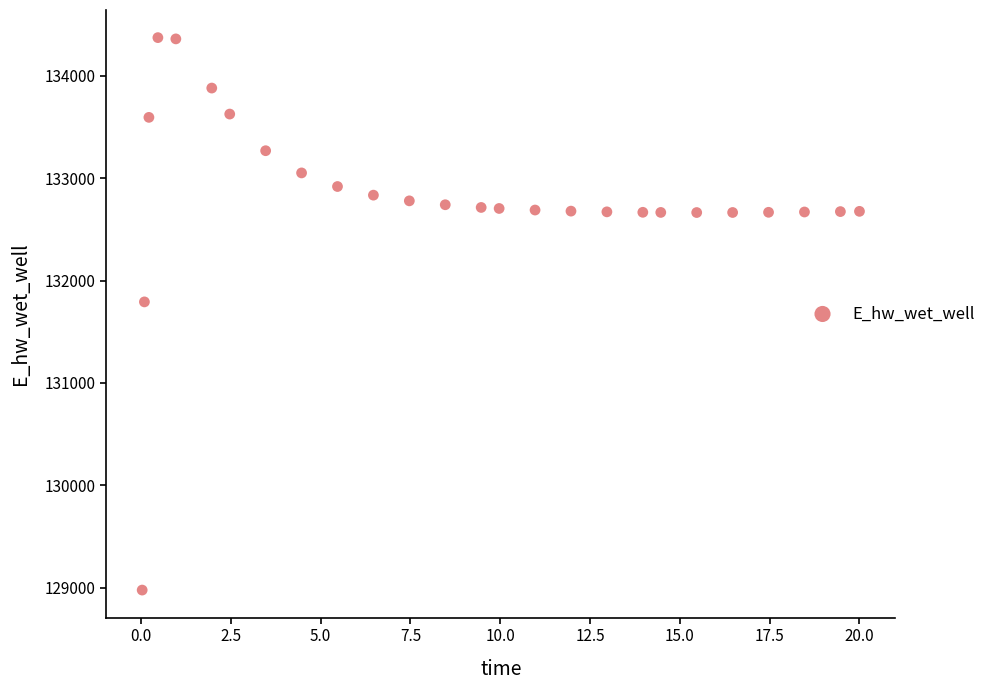

What Y value in the scatter plot is closest to 131674?

131791.0